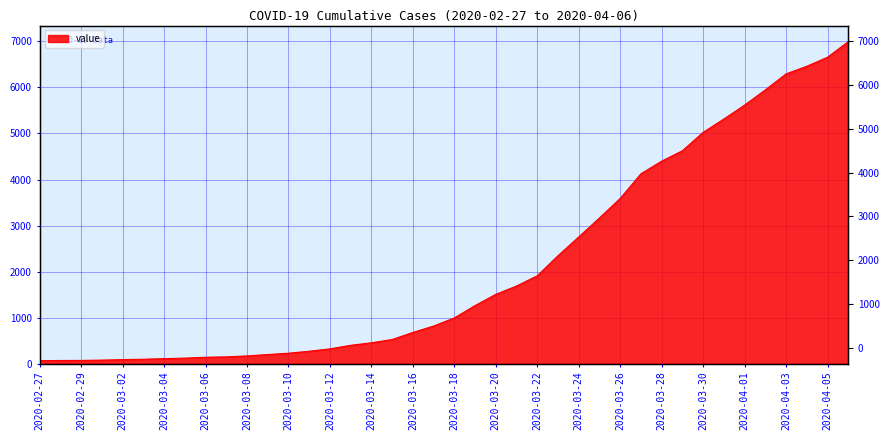

What is the difference between the second highest and second lowest values?

6589